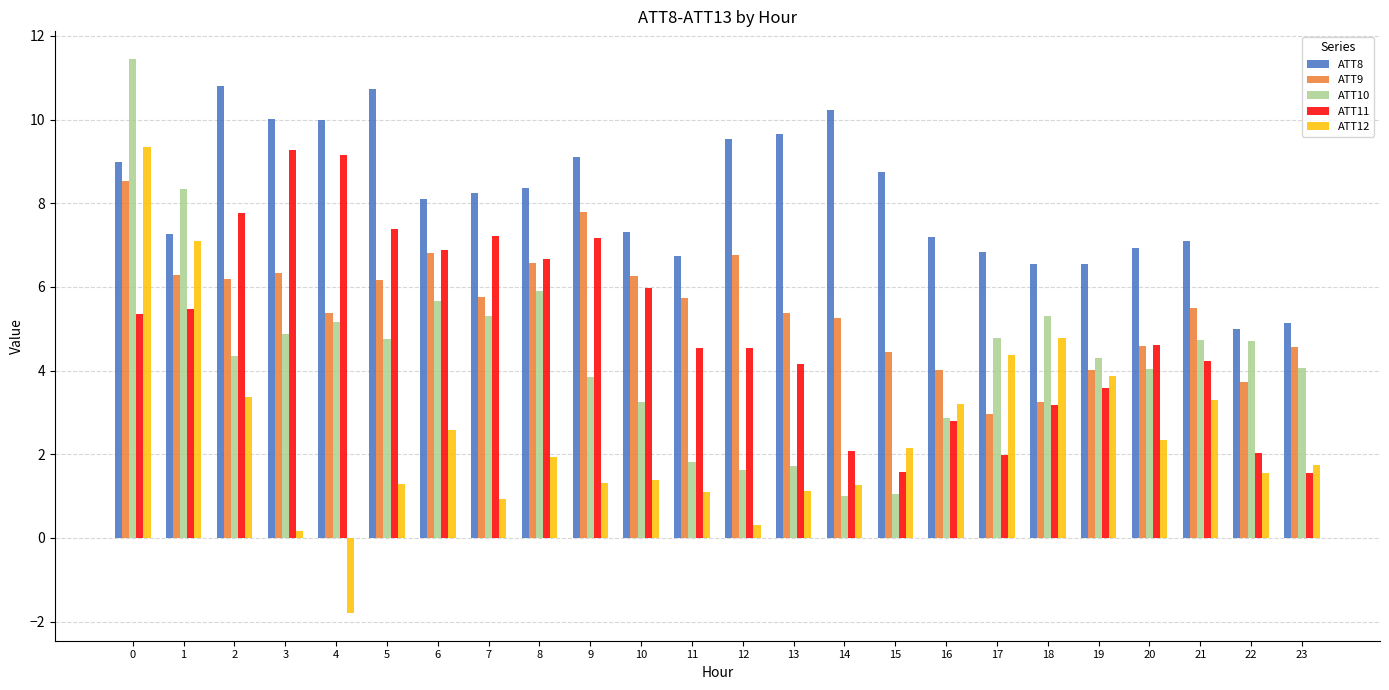

At 9, list the series in order from largest to smallest.

ATT8, ATT9, ATT11, ATT10, ATT12